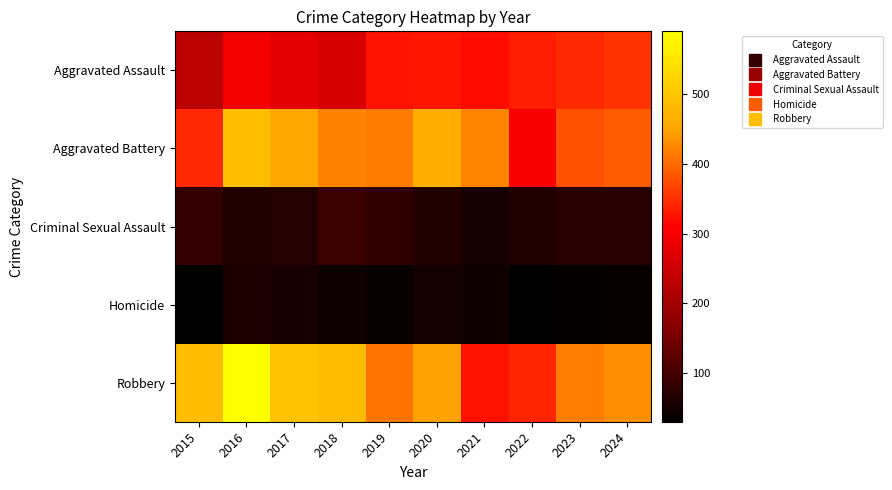

Reading left to right, extract all data points from this chart.

Aggravated Assault: 2015=228	2016=296	2017=278	2018=266	2019=327	2020=328	2021=319	2022=335	2023=344	2024=353
Aggravated Battery: 2015=344	2016=489	2017=455	2018=420	2019=413	2020=464	2021=423	2022=302	2023=379	2024=387
Criminal Sexual Assault: 2015=82	2016=64	2017=69	2018=91	2019=79	2020=64	2021=54	2022=62	2023=70	2024=72
Homicide: 2015=30	2016=59	2017=55	2018=44	2019=39	2020=51	2021=49	2022=30	2023=35	2024=37
Robbery: 2015=486	2016=590	2017=497	2018=484	2019=408	2020=447	2021=327	2022=341	2023=415	2024=429